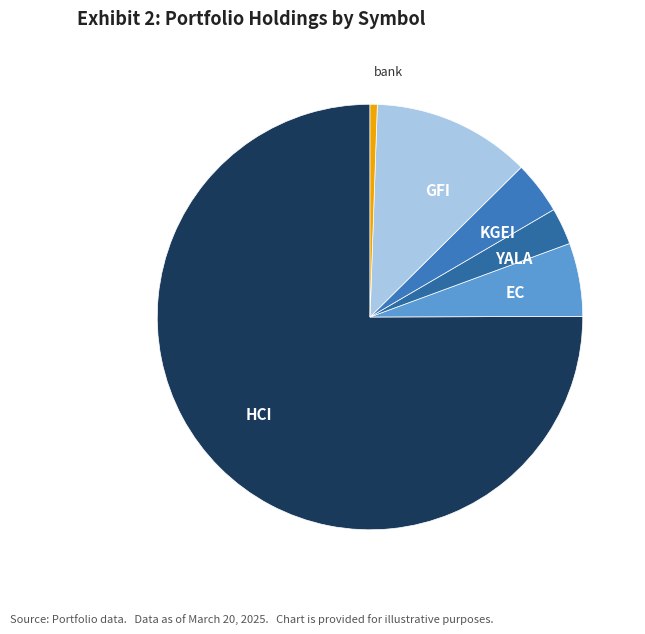

Count the number of slices in the pie.

6